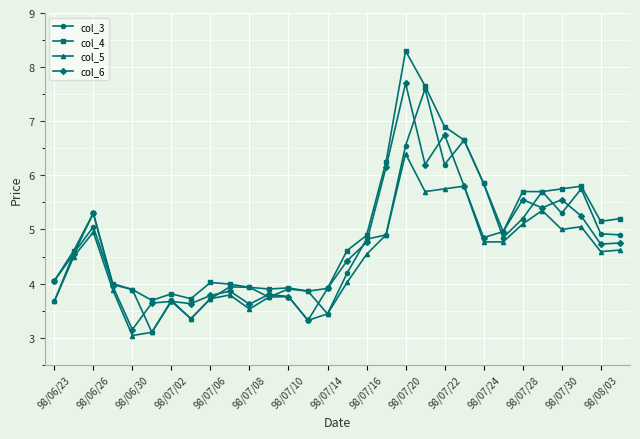

True or false: col_5 and col_4 intersect in this chart.

False